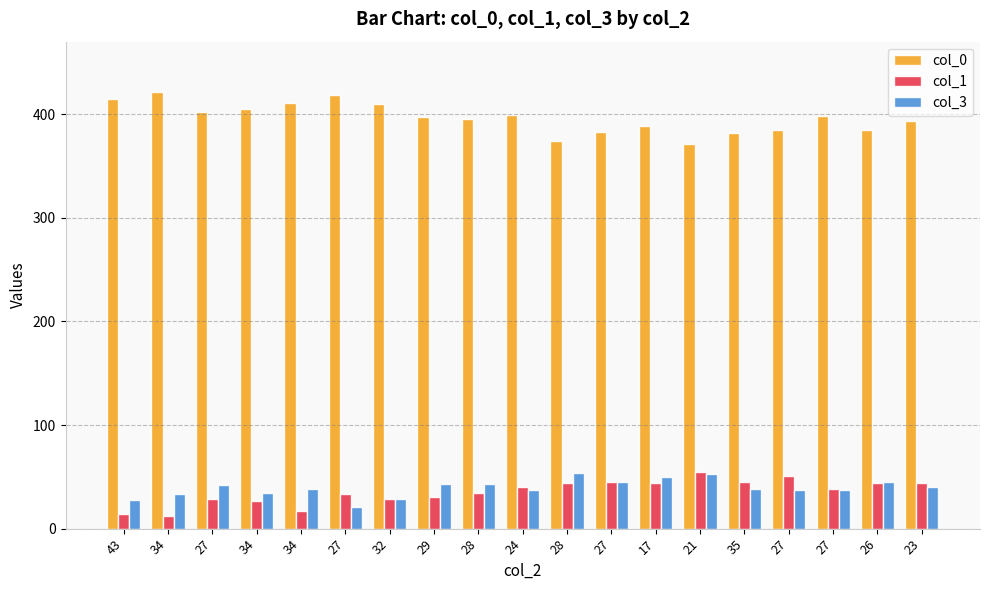

At which label does col_3 reach its peak?

28